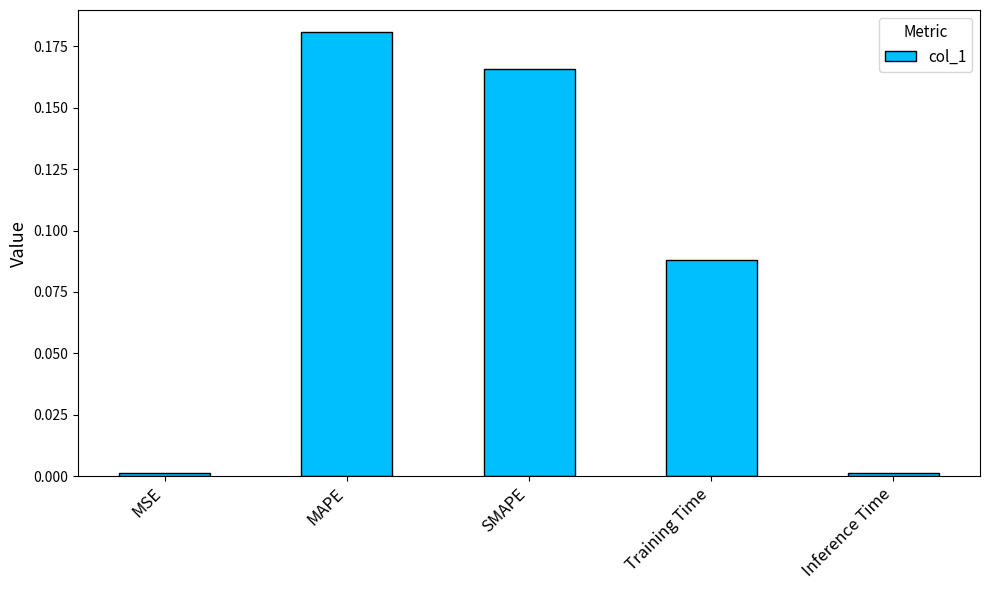

Between SMAPE and MAPE, which is larger?

MAPE